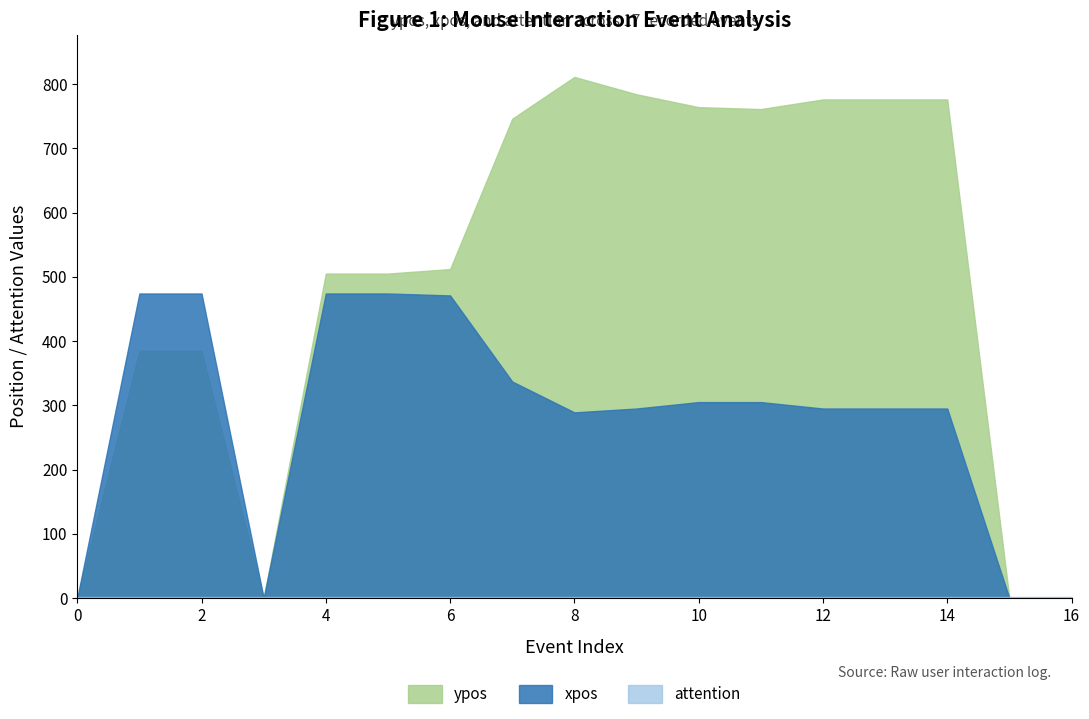

The value of xpos at 14 is 295. True or false?

True